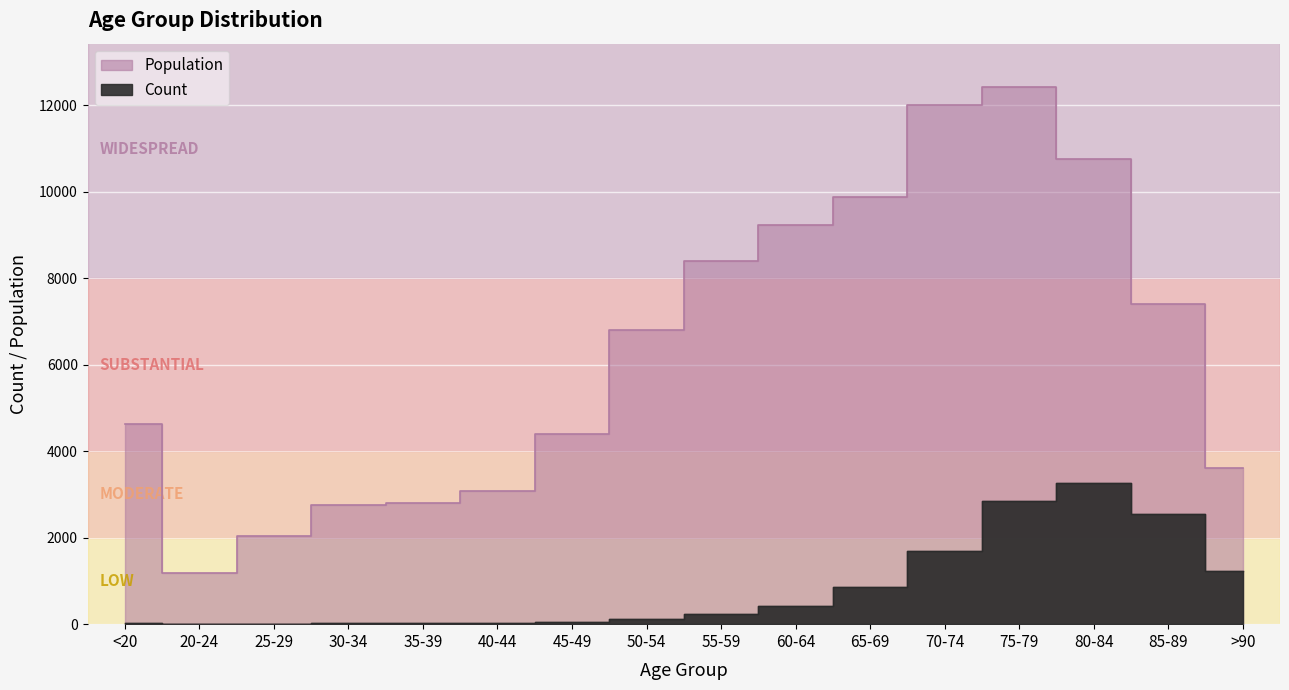

What are all the series names shown in the legend?

Count, Population